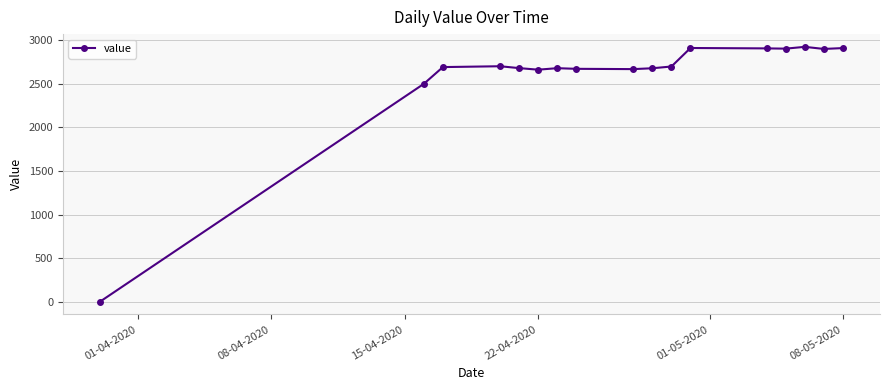

True or false: there are more than 0 points higher than both neighbors.

True